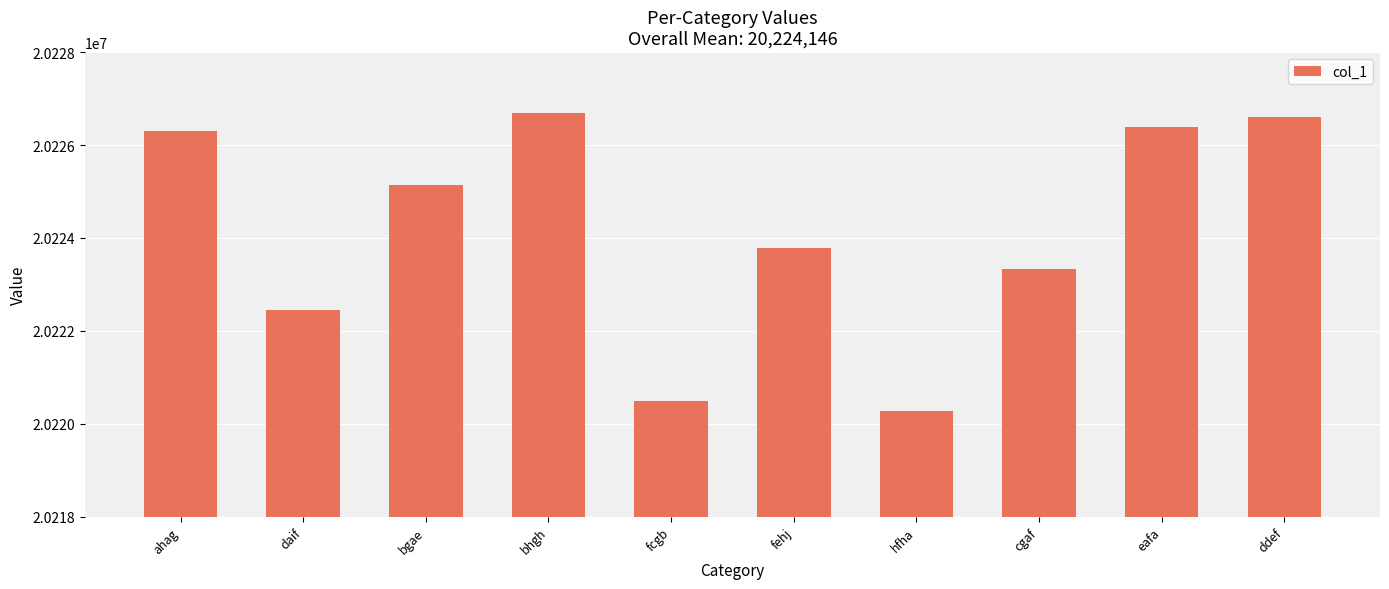

Count the number of data series in this chart.

1